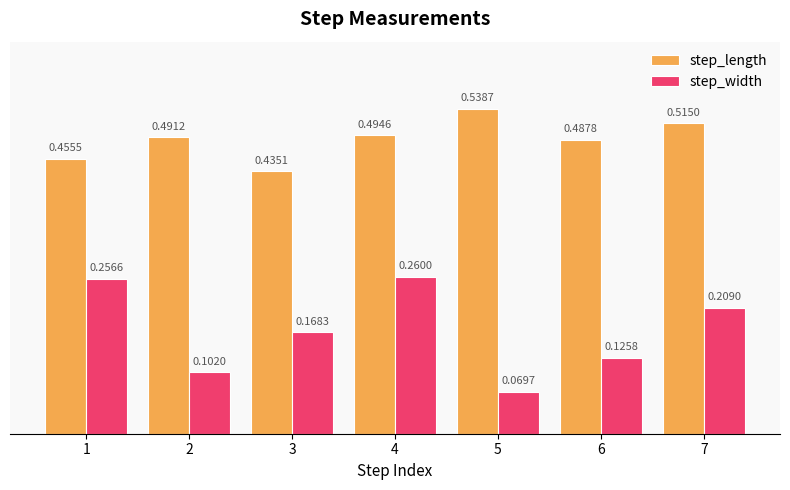

Which series has the largest range (max minus min)?

step_width